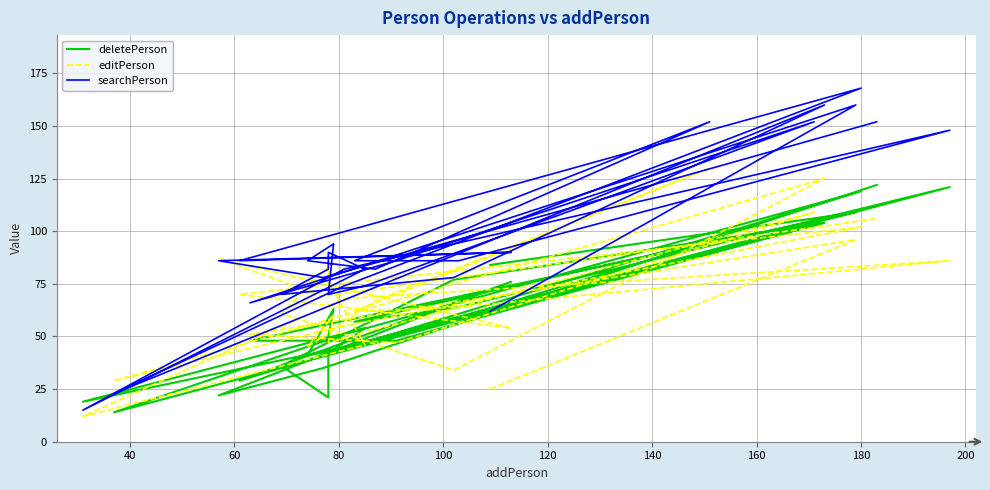

Is it true that deletePerson equals 160 at 13?

False